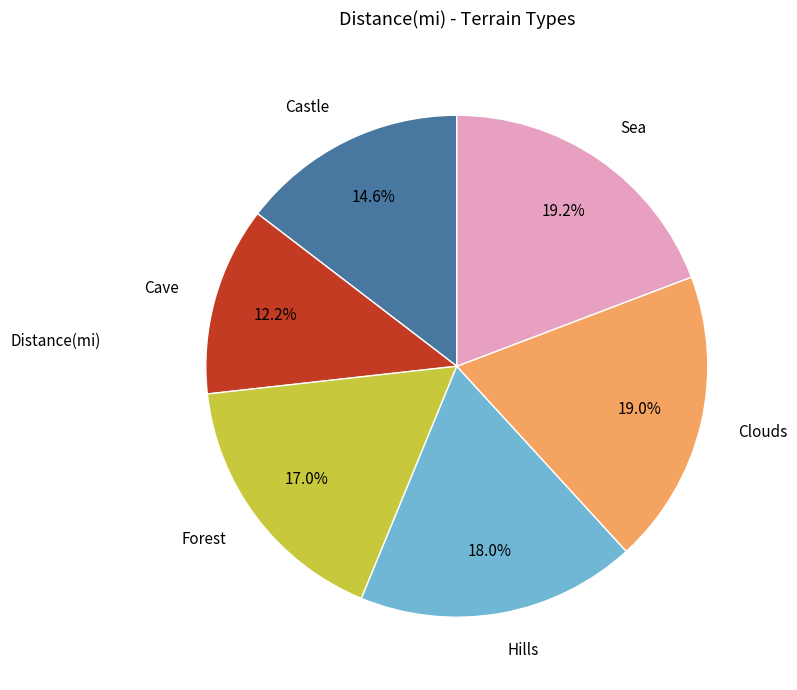

Combined, what portion of the pie is Forest and Hills?

35.0%